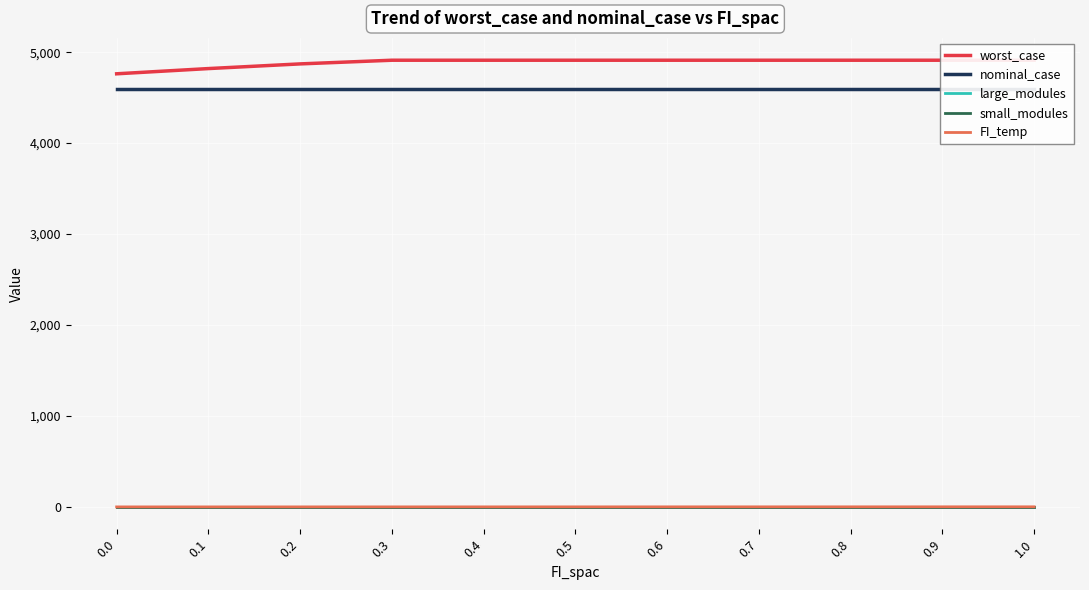

At which category is the sum across all series the highest?

1.0